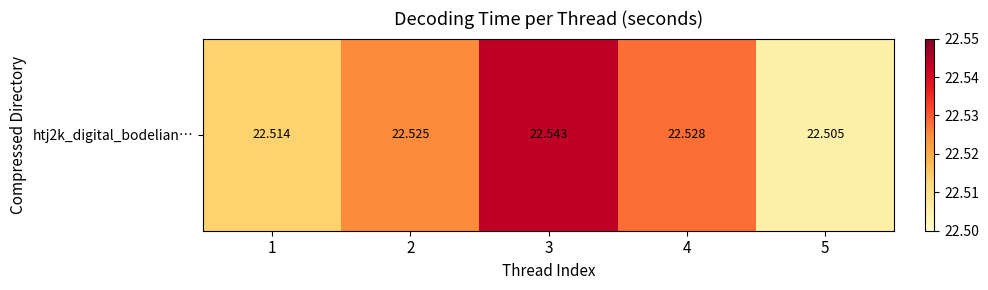

Between 5 and 3, which is larger?

3